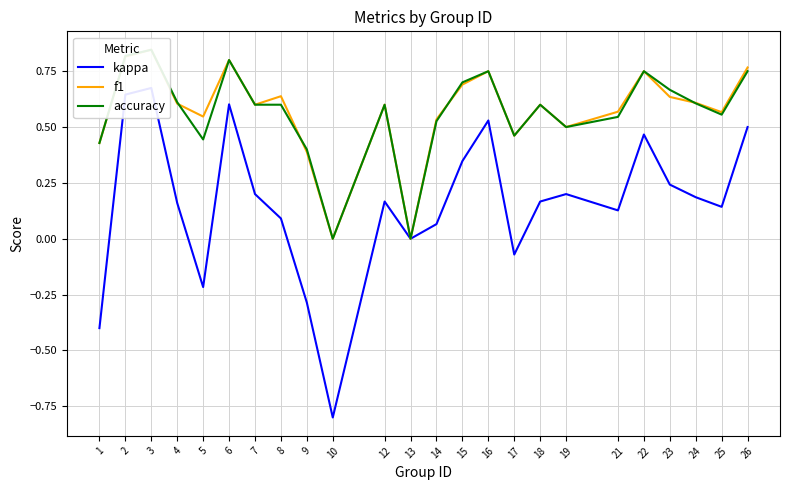

Where is accuracy nearest to the value 0?

10